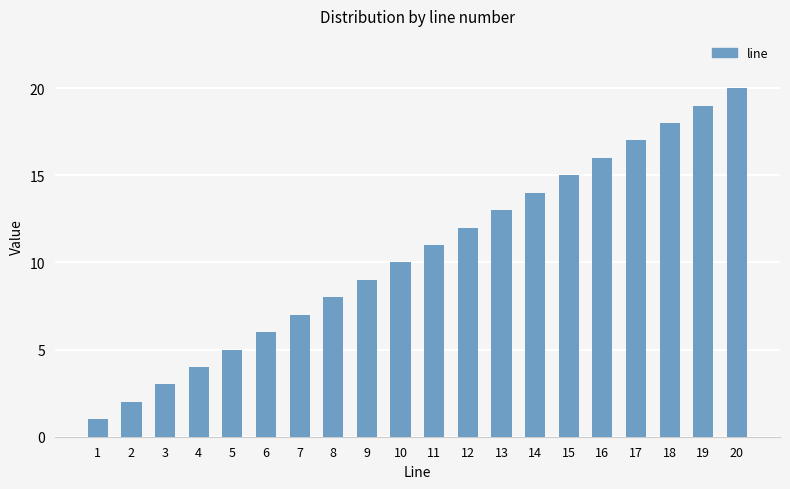

Reading right to left, what are all the values shown in this chart?

20	19	18	17	16	15	14	13	12	11	10	9	8	7	6	5	4	3	2	1